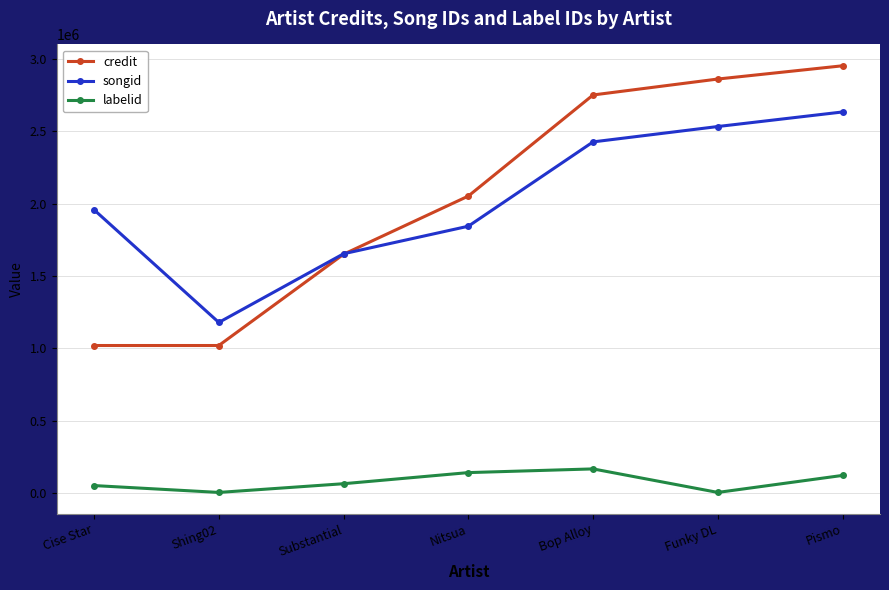

Does the chart have visible grid lines?

Yes